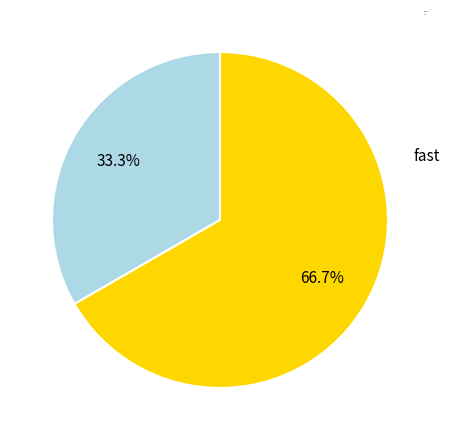

The fast slice represents 67% of the pie. True or false?

True